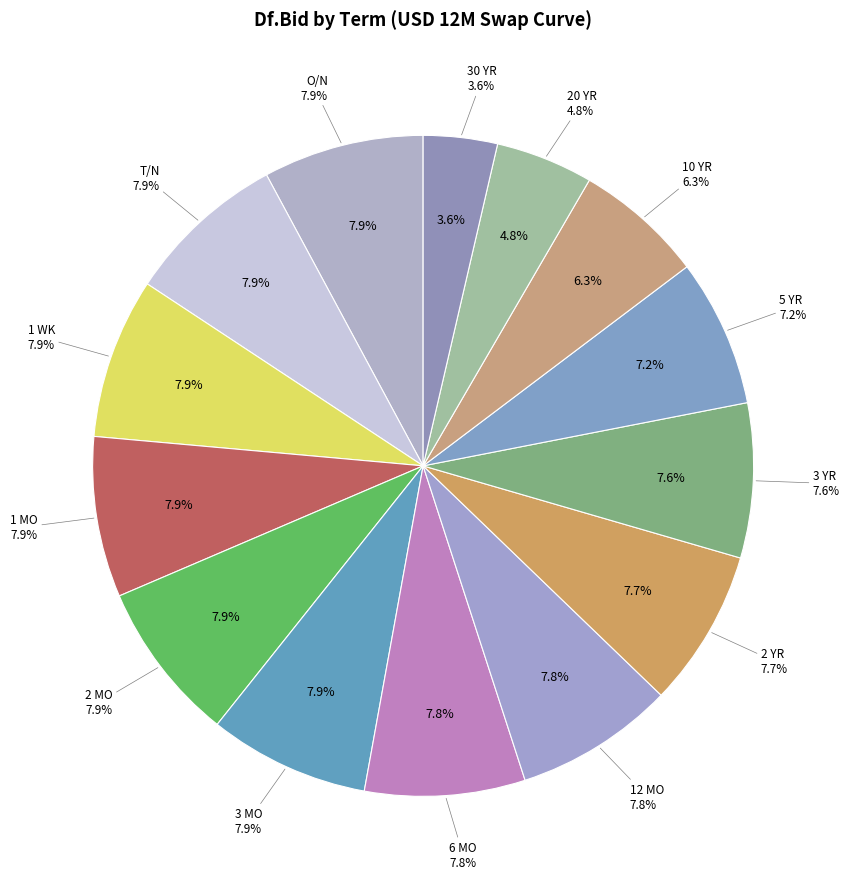

Does any single category account for the majority?

No